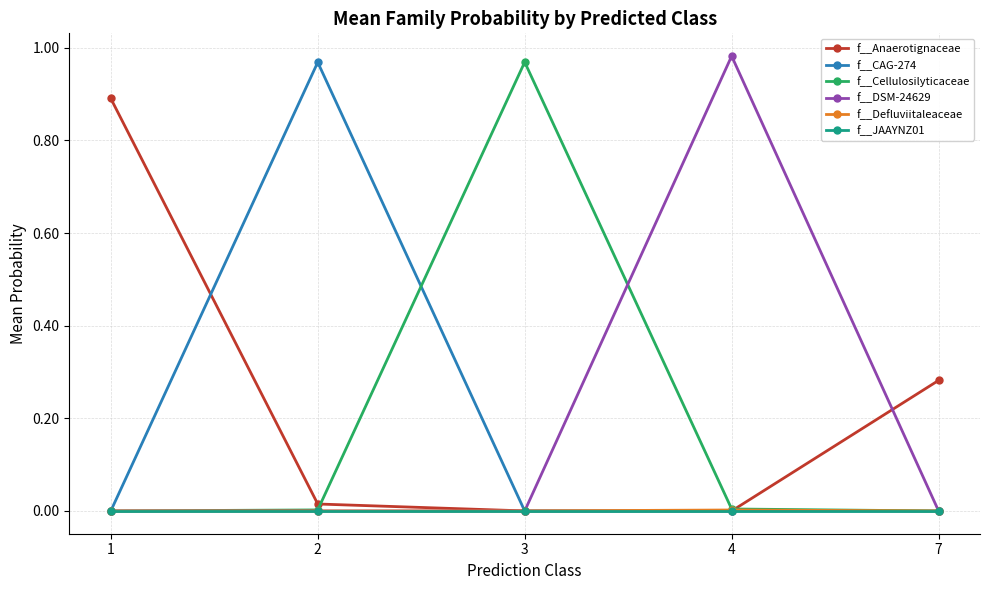

What are all the series names shown in the legend?

f__Anaerotignaceae, f__CAG-274, f__Cellulosilyticaceae, f__DSM-24629, f__Defluviitaleaceae, f__JAAYNZ01